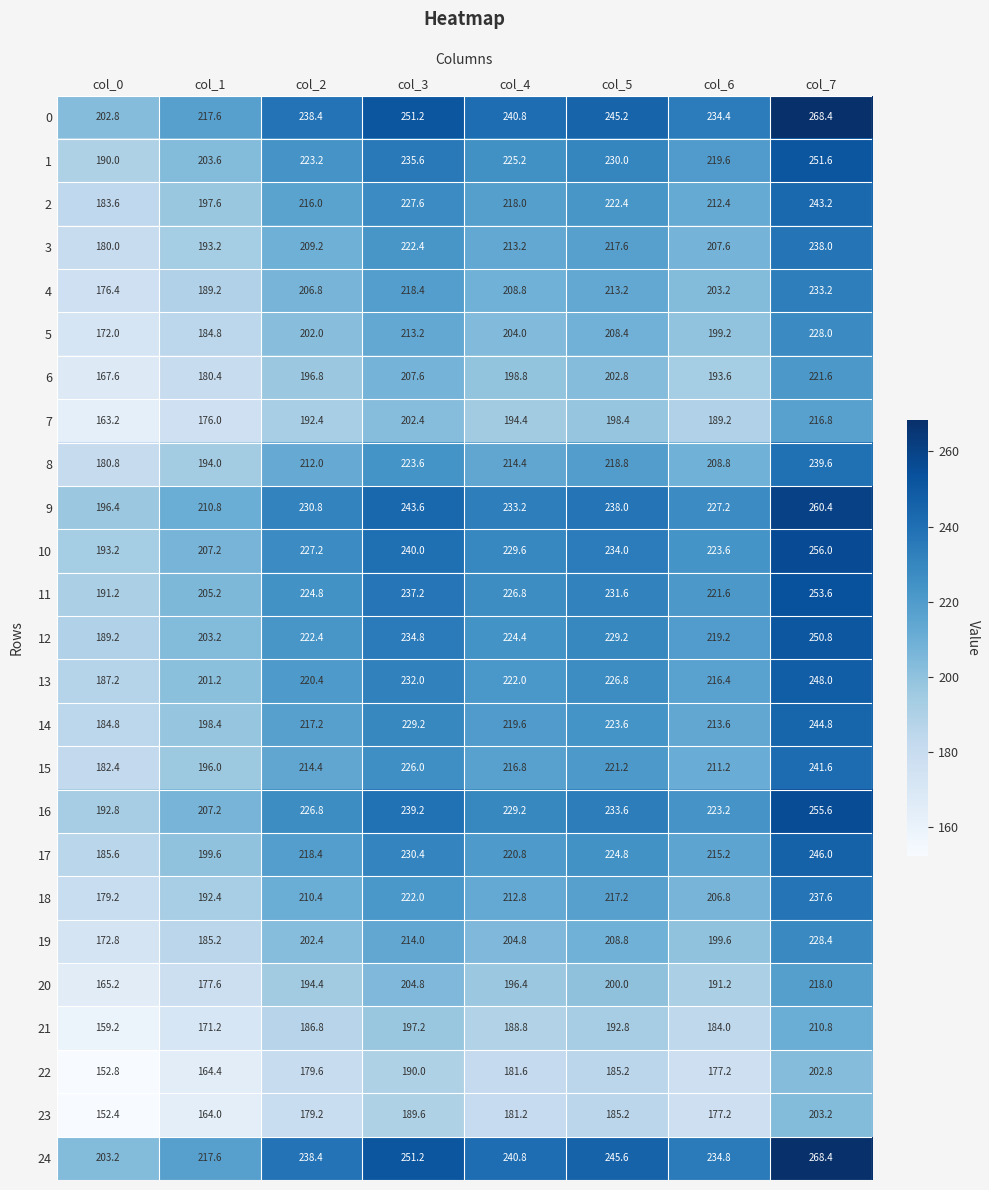

Which series has the widest spread of values?

0